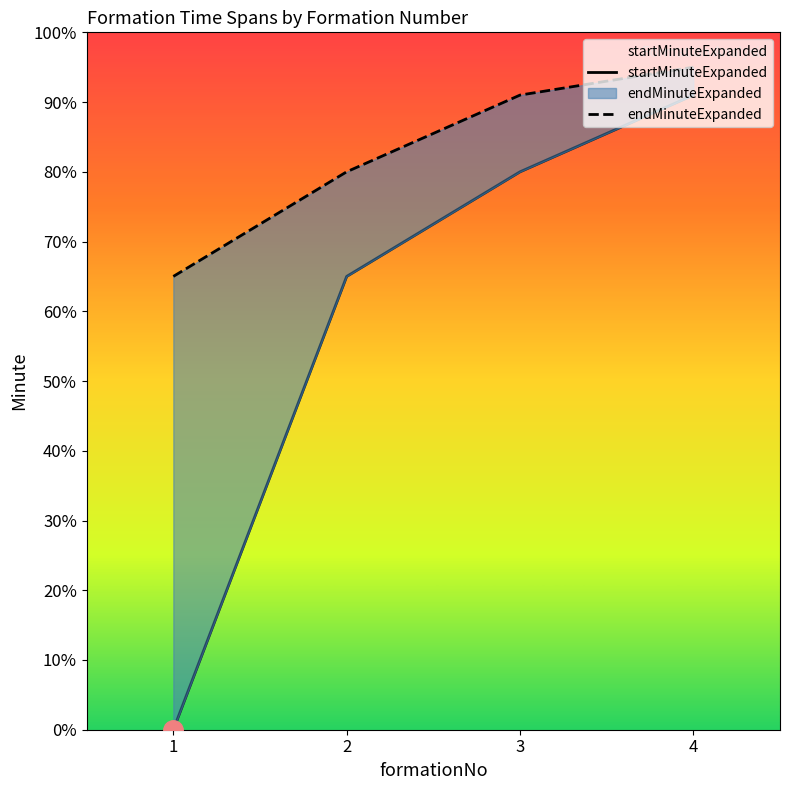

What is the greatest value displayed?

95